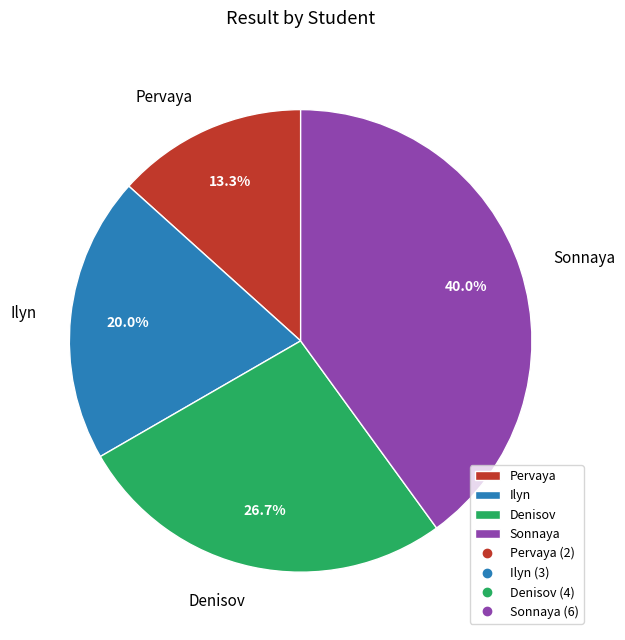

The Pervaya slice represents 13% of the pie. True or false?

True